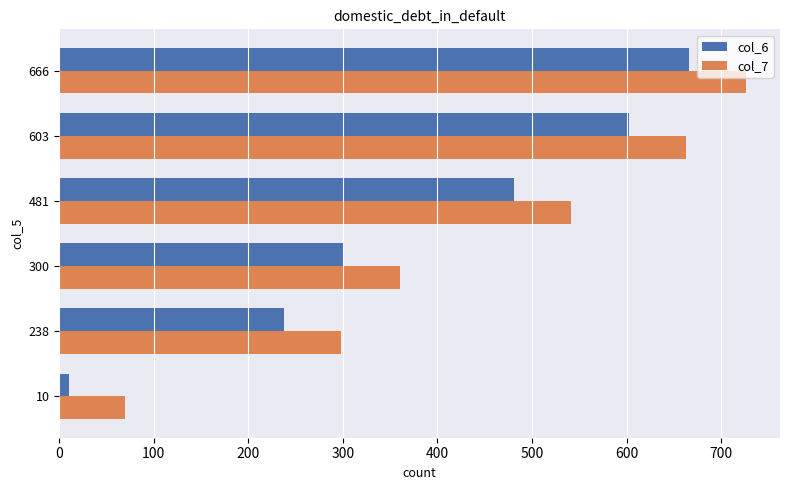

List the series in order of their overall mean, highest first.

col_7, col_6